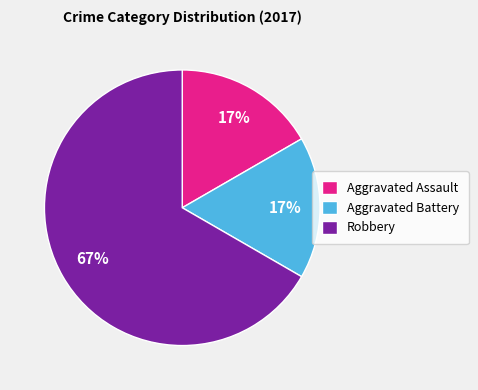

Do Robbery and Aggravated Battery together represent more than half of the pie?

Yes